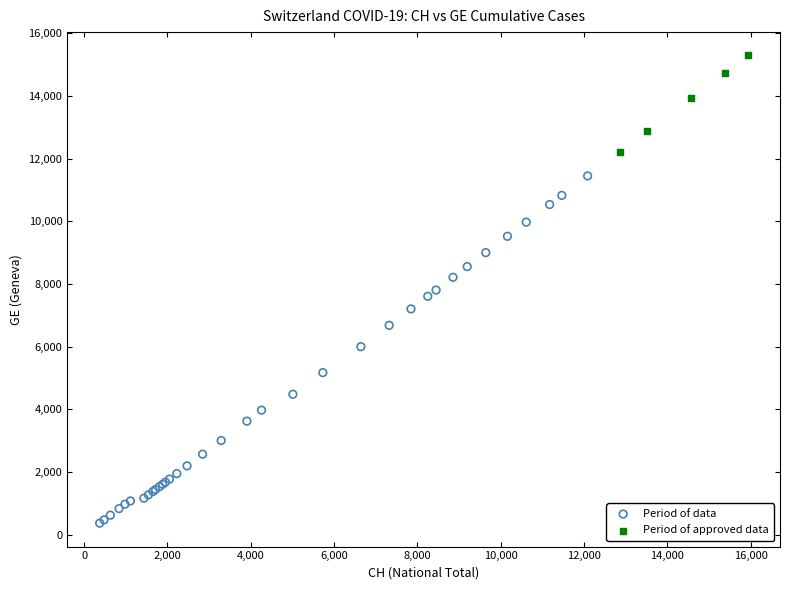

What are all the series names shown in the legend?

Period of data, Period of approved data